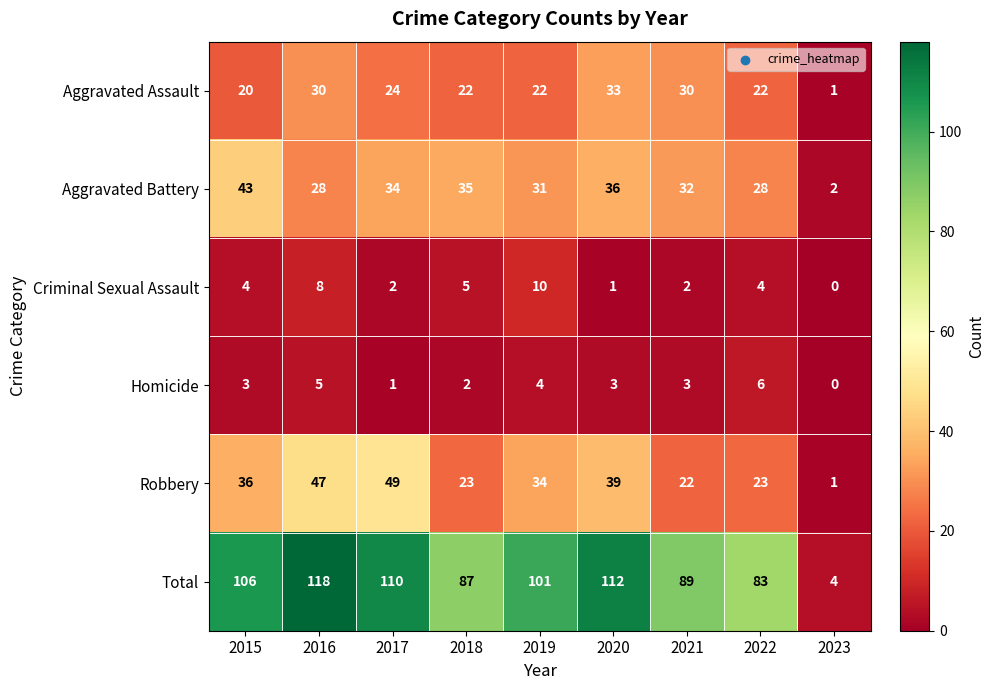

What is the difference between the maximum and minimum values in the Aggravated Assault series?

32